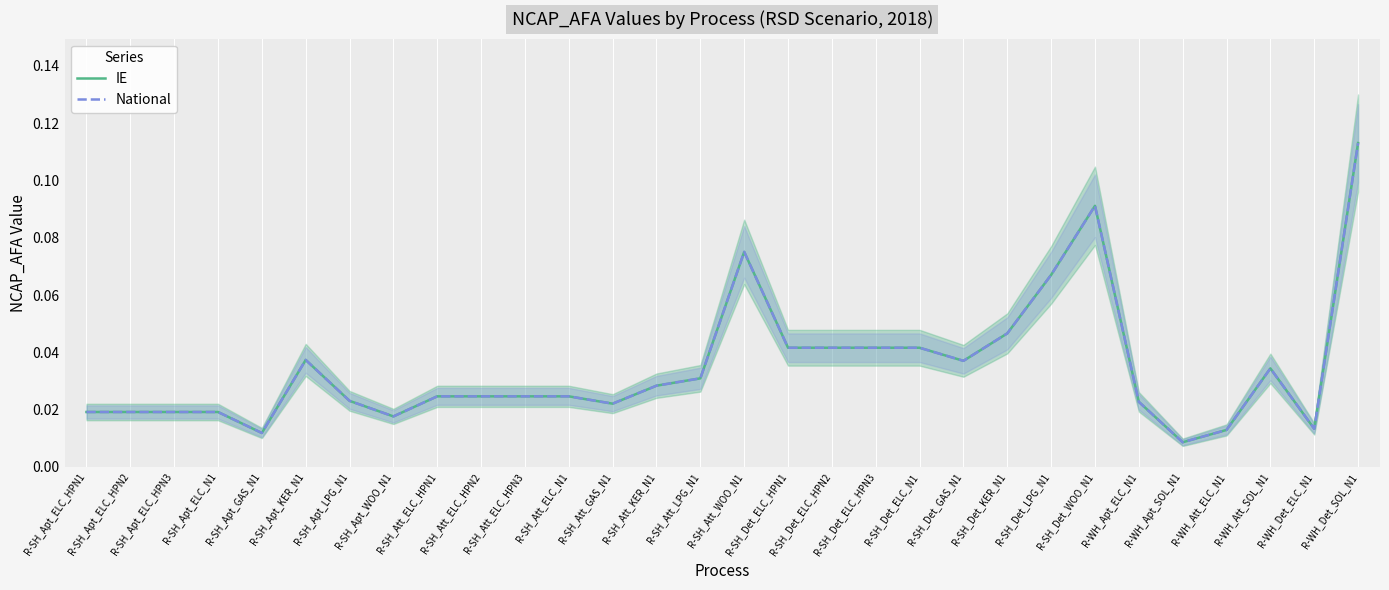

Reading left to right, list all the values displayed in this chart.

IE: 0.0	0.0	0.0	0.0	0.0	0.0	0.0	0.0	0.0	0.0	0.0	0.0	0.0	0.0	0.0	0.1	0.0	0.0	0.0	0.0	0.0	0.0	0.1	0.1	0.0	0.0	0.0	0.0	0.0	0.1
National: 0.0	0.0	0.0	0.0	0.0	0.0	0.0	0.0	0.0	0.0	0.0	0.0	0.0	0.0	0.0	0.1	0.0	0.0	0.0	0.0	0.0	0.0	0.1	0.1	0.0	0.0	0.0	0.0	0.0	0.1